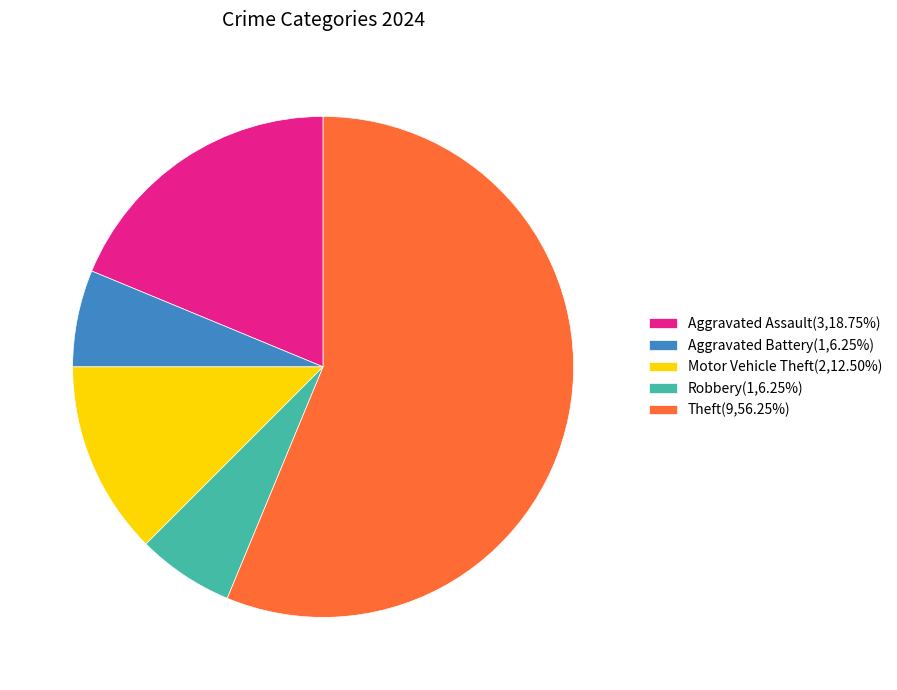

What is the ratio of the value at Theft(9,56.25%) to the value at Aggravated Battery(1,6.25%)?

9.0